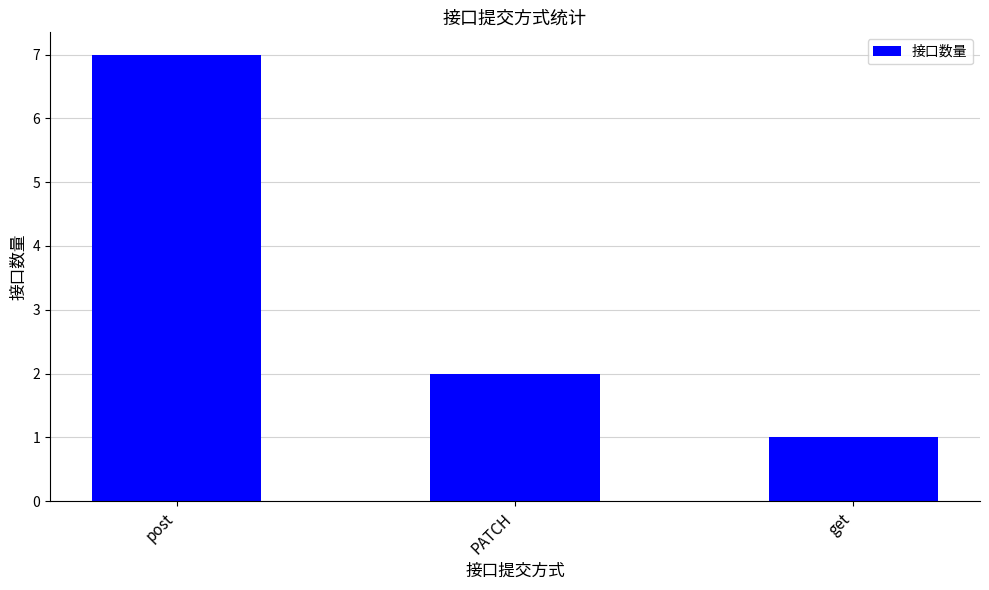

What is the value of the 3rd bar from the left?

1